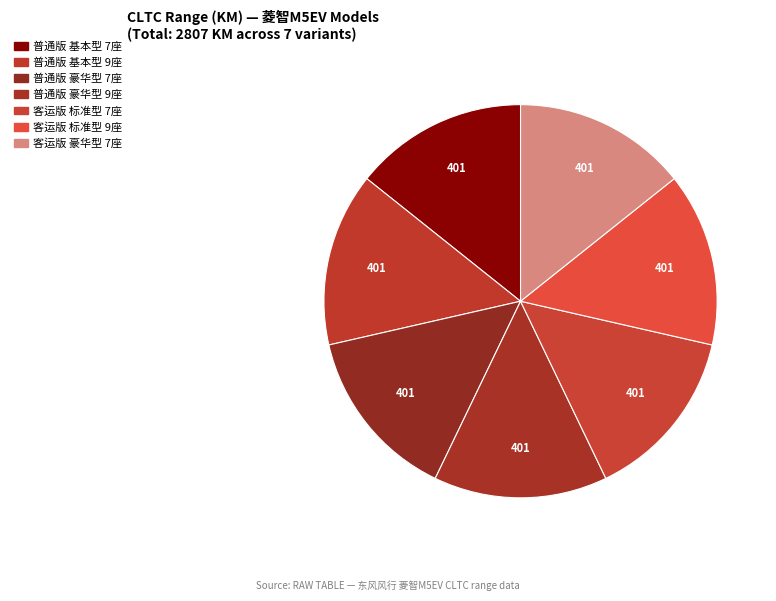

How many slices are in this pie chart?

7